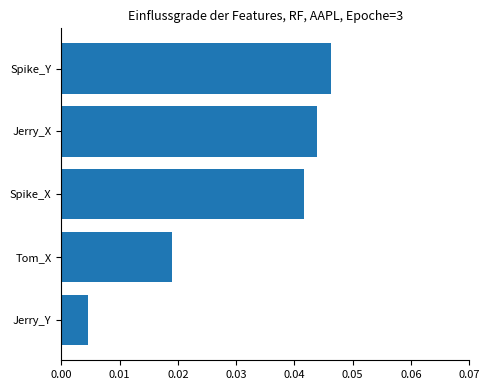

List the labels in order of value, smallest first.

Jerry_Y, Tom_X, Spike_X, Jerry_X, Spike_Y